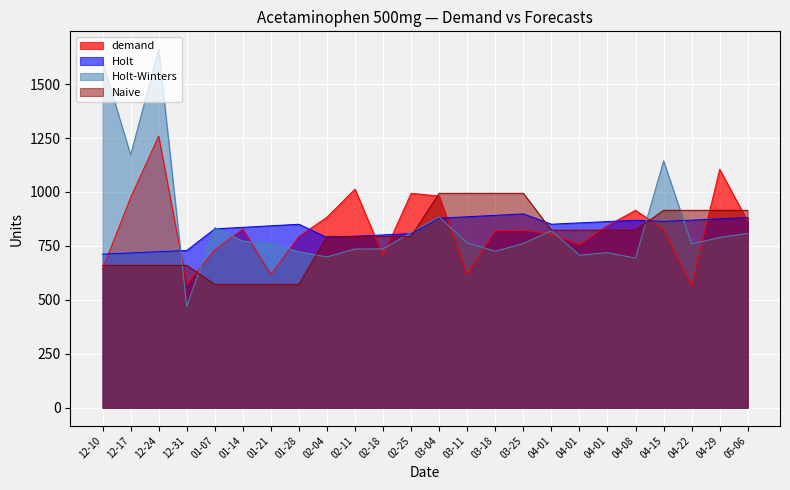

True or false: Naive has more than 2 interior local peaks.

False